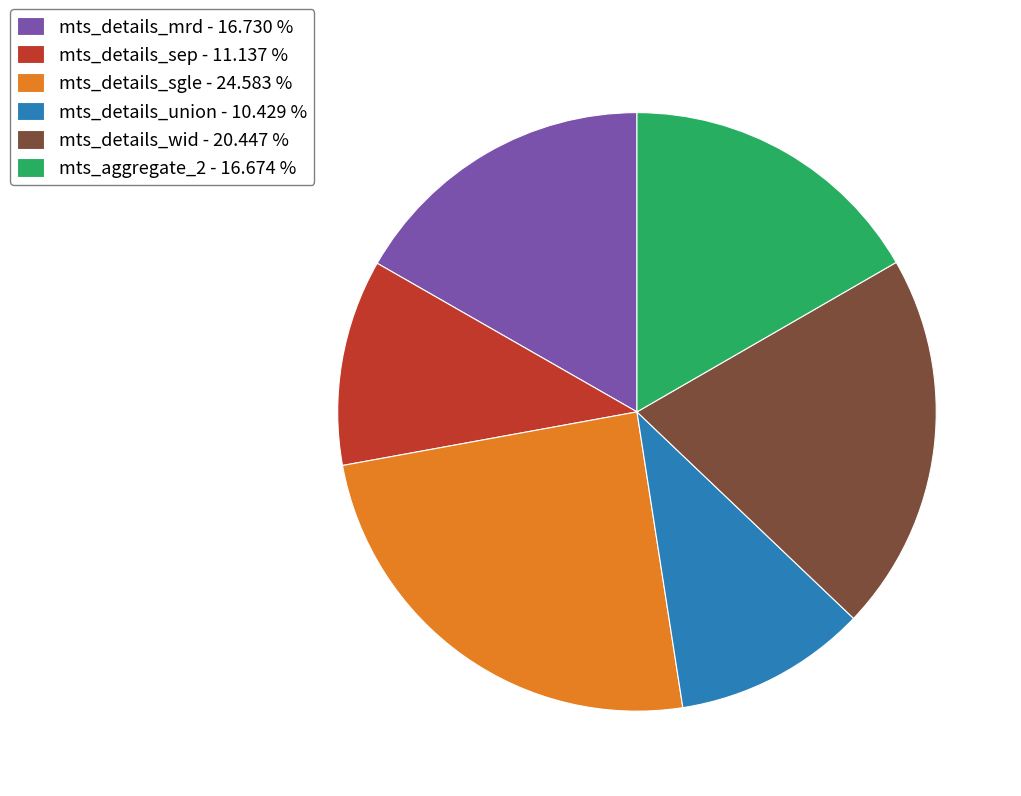

Is the sum of mts_aggregate_2 - 16.674 % and mts_details_wid - 20.447 % greater than half?

No